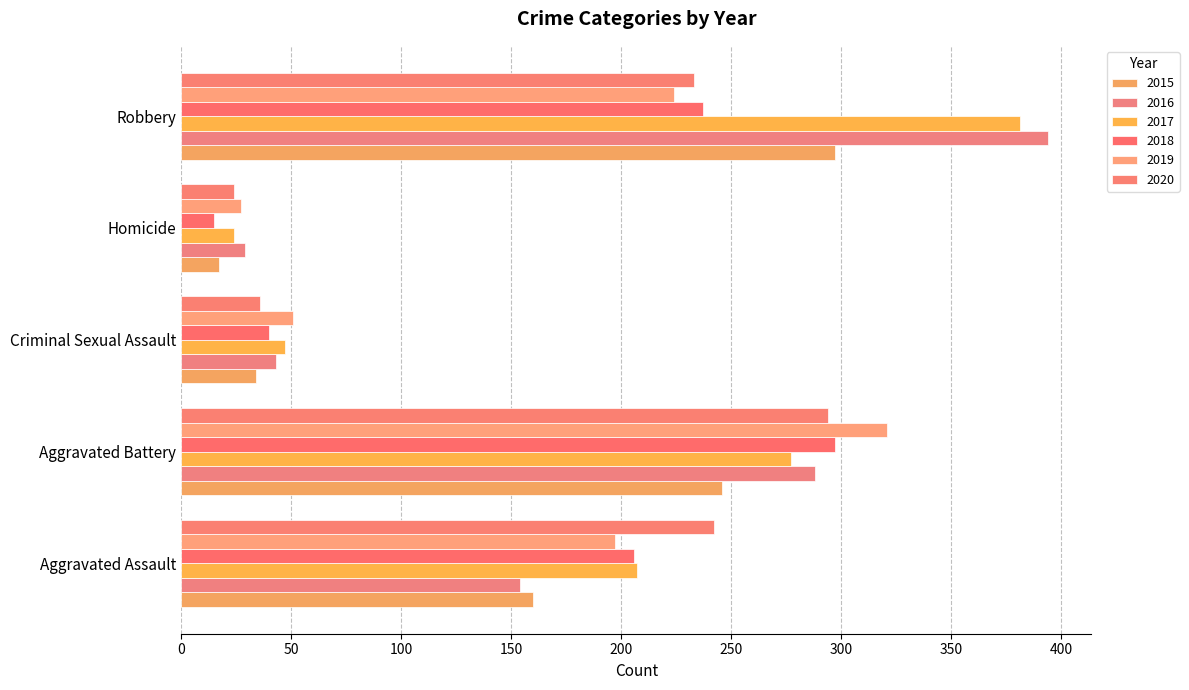

At how many categories does at least one series exceed 341?

1